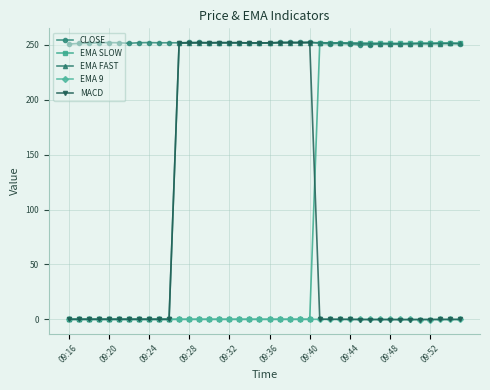

True or false: EMA SLOW has more than 1 points higher than both neighbors.

True